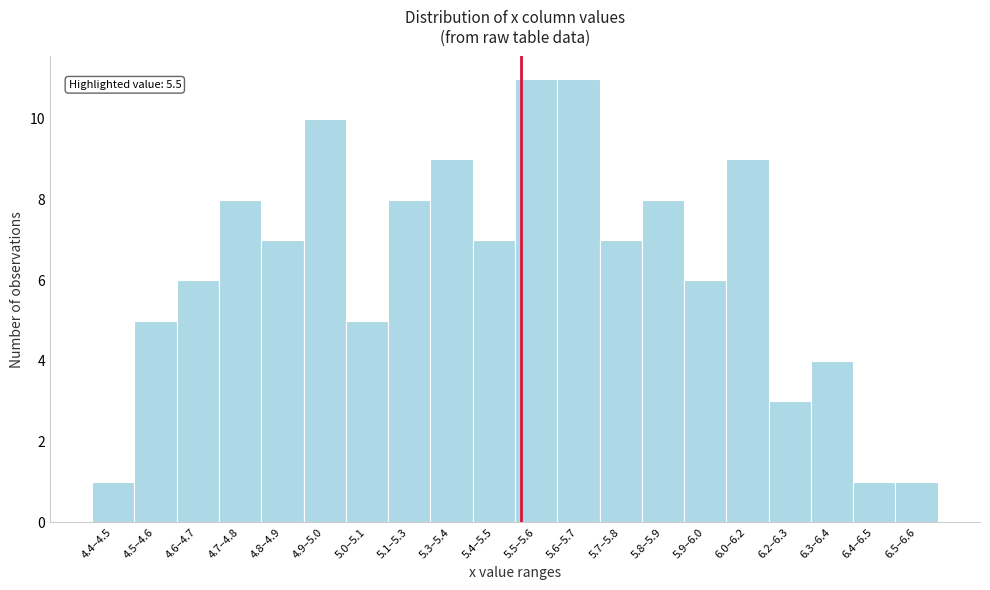

Reading left to right, extract all data points from this chart.

4.4–4.5=1	4.5–4.6=5	4.6–4.7=6	4.7–4.8=8	4.8–4.9=7	4.9–5.0=10	5.0–5.1=5	5.1–5.3=8	5.3–5.4=9	5.4–5.5=7	5.5–5.6=11	5.6–5.7=11	5.7–5.8=7	5.8–5.9=8	5.9–6.0=6	6.0–6.2=9	6.2–6.3=3	6.3–6.4=4	6.4–6.5=1	6.5–6.6=1